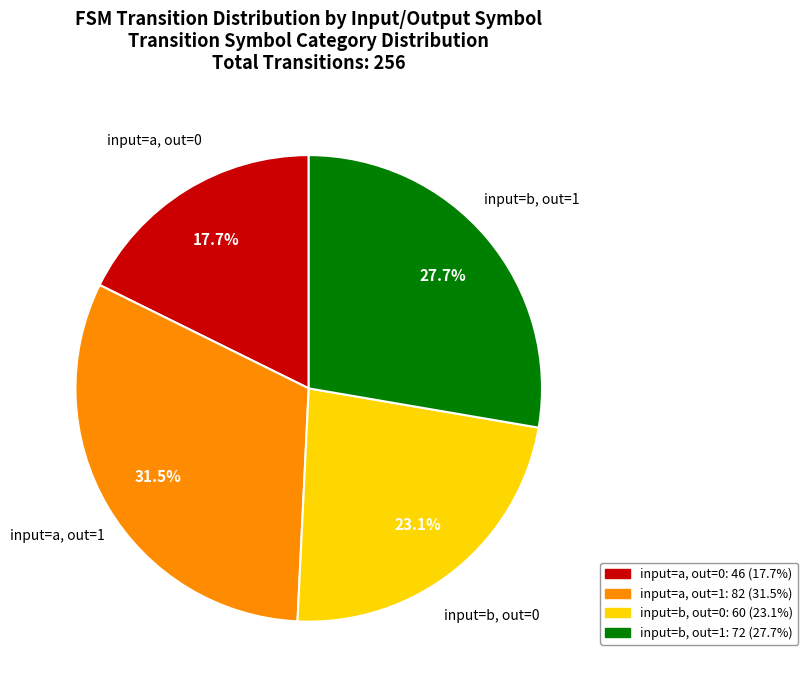

Is there a majority slice in this chart?

No